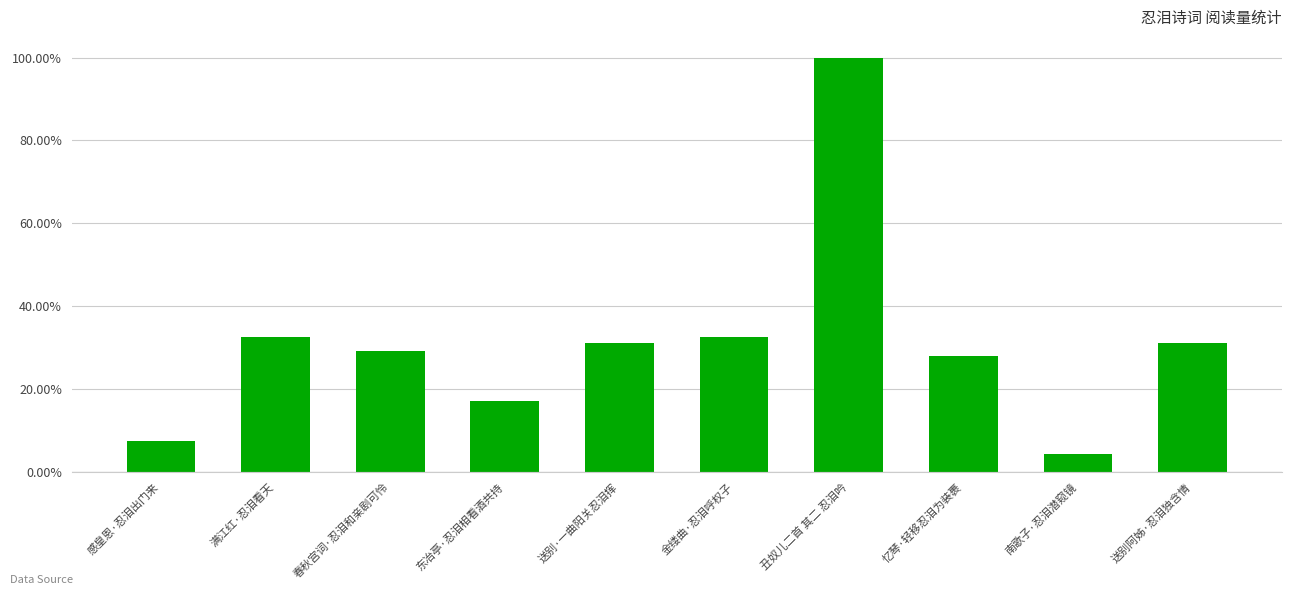

Are the bars horizontal?

No